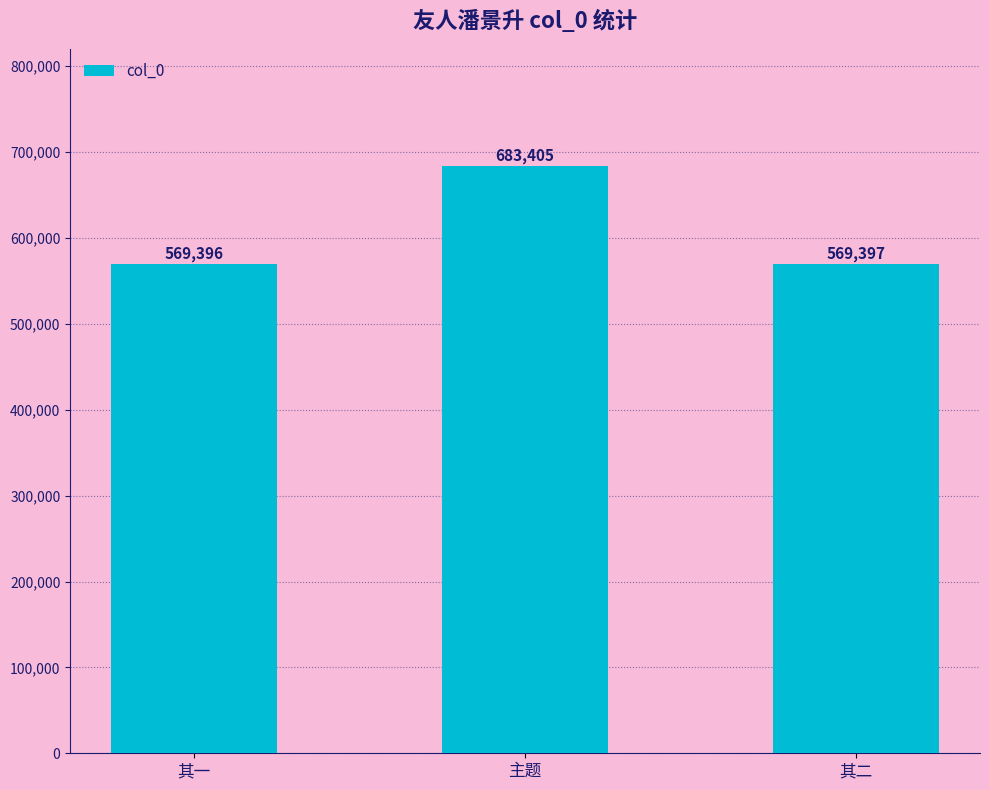

At which label is the value closest to 626400?

其二